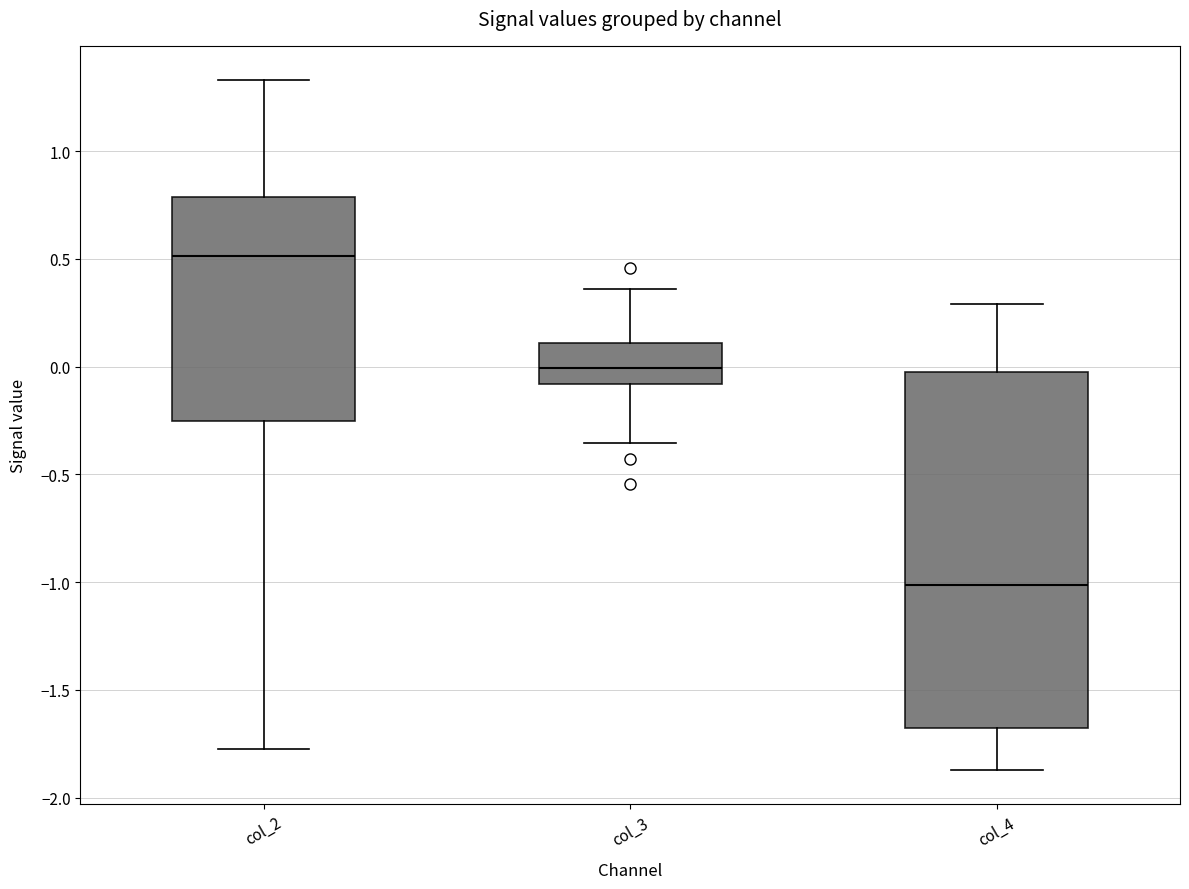

Reading left to right, read every box against the y-axis: the position of its median line, the range the box covers, and the ends of its whiskers. The values are not printed on the chart, so give them approximately, as read against the axis.

col_2: median 0.50, box -0.25 to 0.80, whiskers -1.80 to 1.35
col_3: median 0.00, box -0.10 to 0.10, whiskers -0.35 to 0.35
col_4: median -1.00, box -1.70 to 0.00, whiskers -1.85 to 0.30